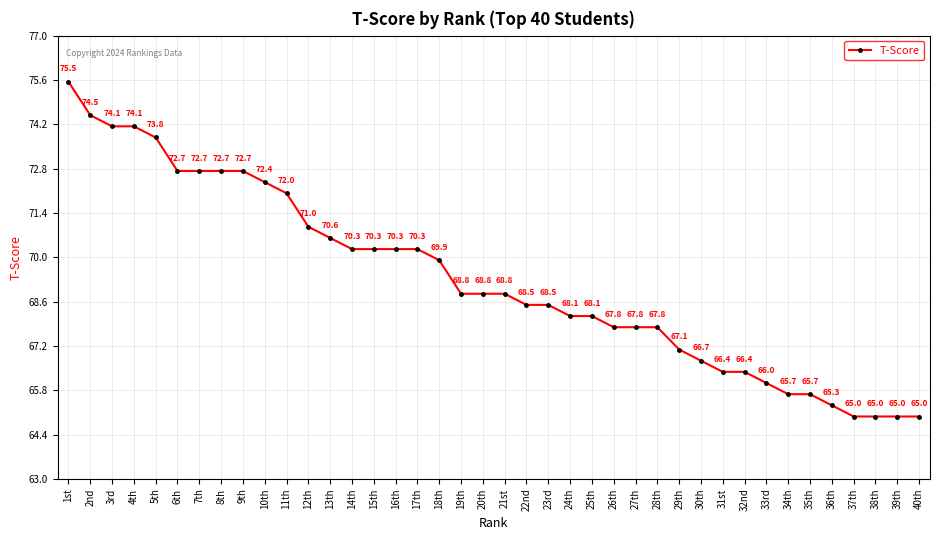

What position from the right is 27th?

14